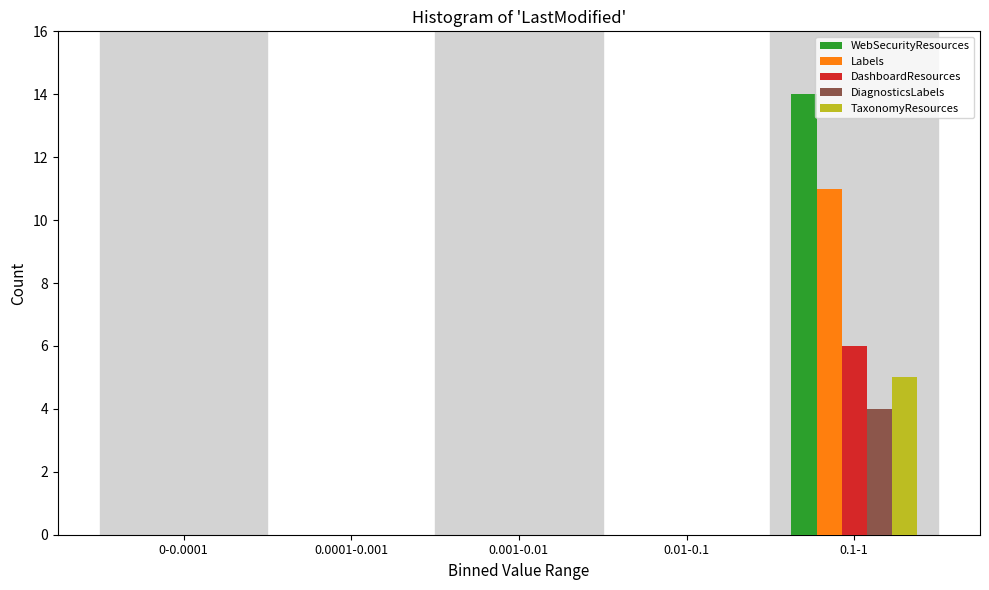

What is the maximum value shown in the chart?

14